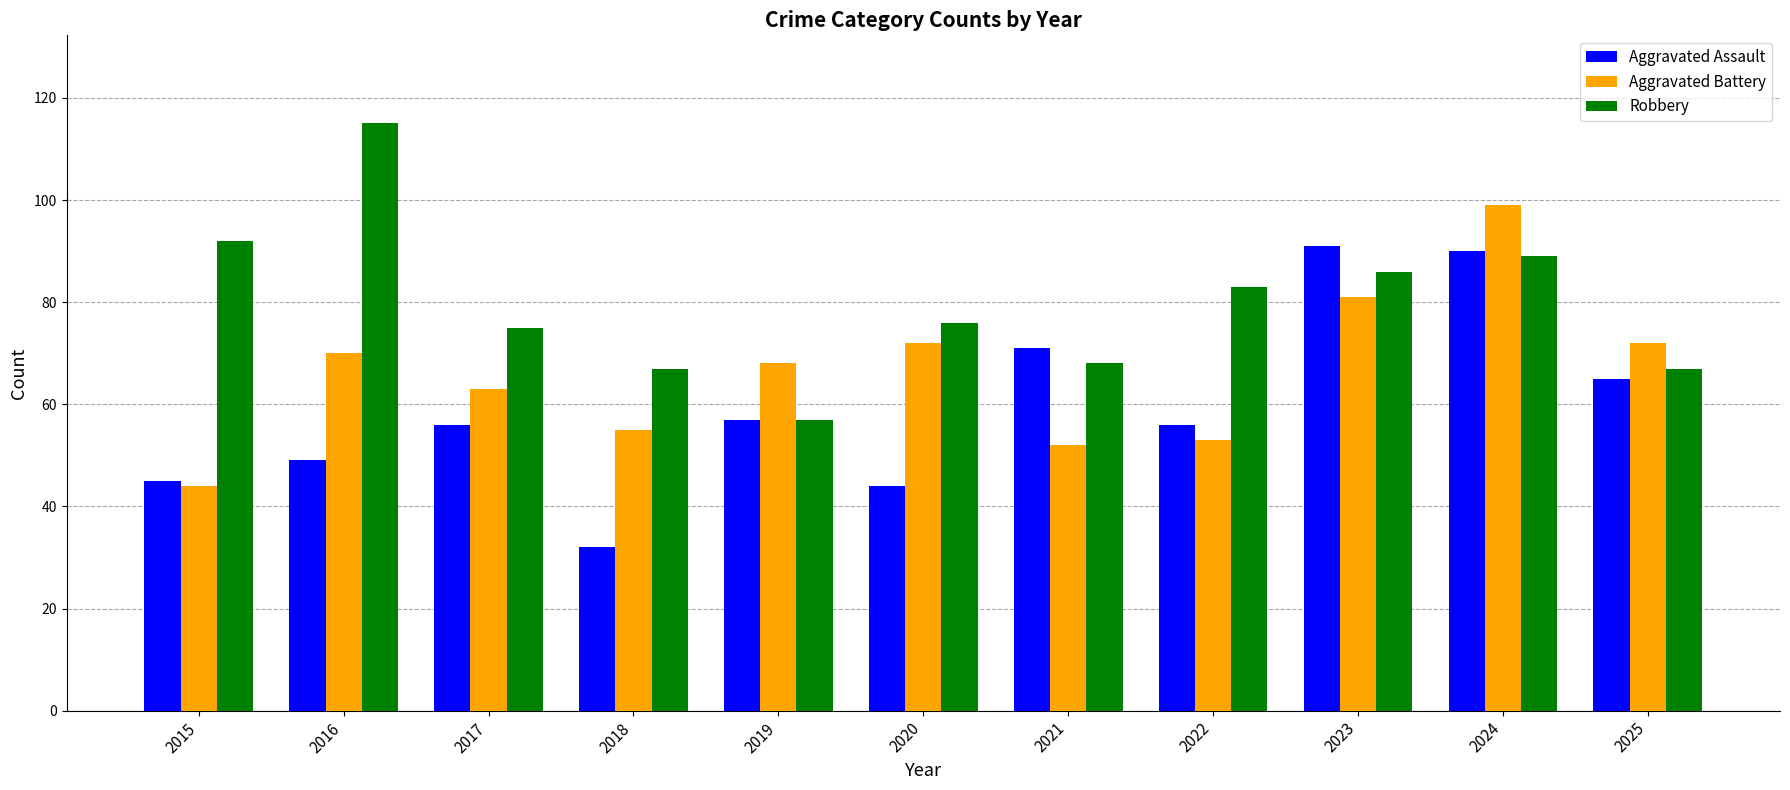

Reading left to right, transcribe all the data shown in this chart.

Aggravated Assault: 45	49	56	32	57	44	71	56	91	90	65
Aggravated Battery: 44	70	63	55	68	72	52	53	81	99	72
Robbery: 92	115	75	67	57	76	68	83	86	89	67